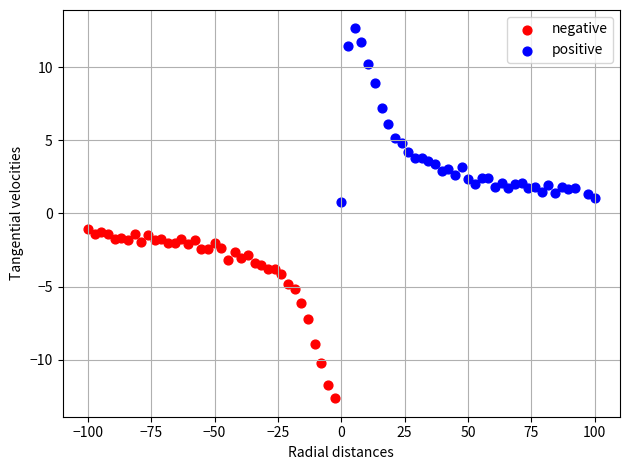

Which series has the largest Y range (max minus min)?

positive